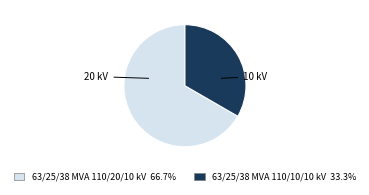

Which slice is the largest?

63/25/38 MVA 110/20/10 kV